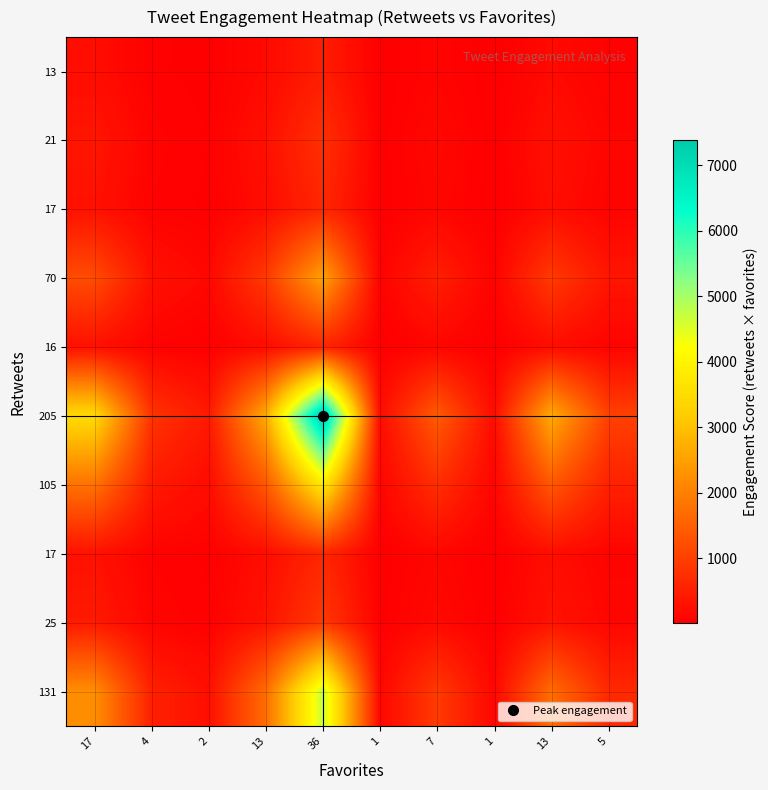

Between 36 and 2, which is larger?

36